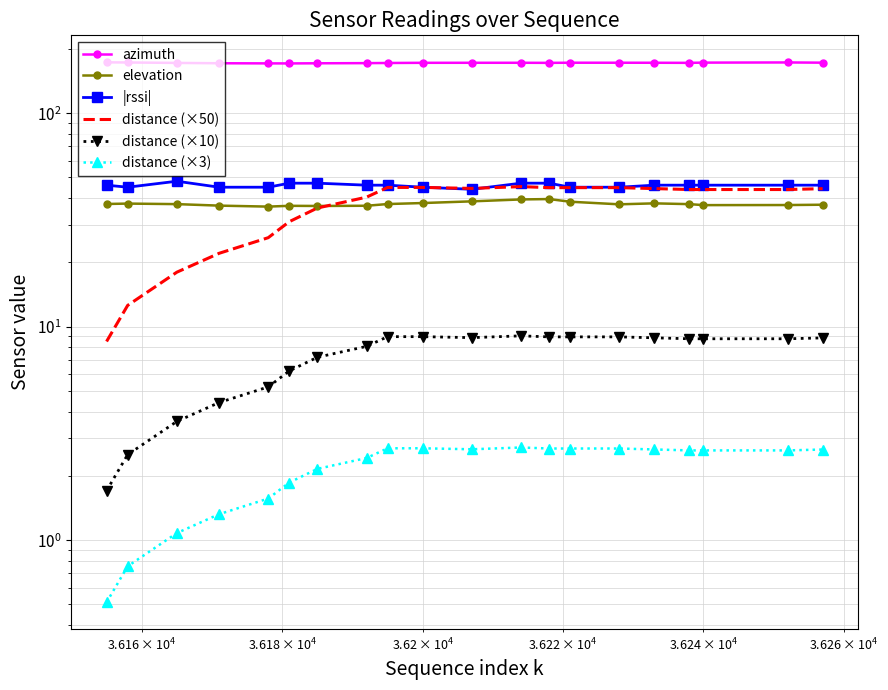

What is the smallest value displayed?

0.5